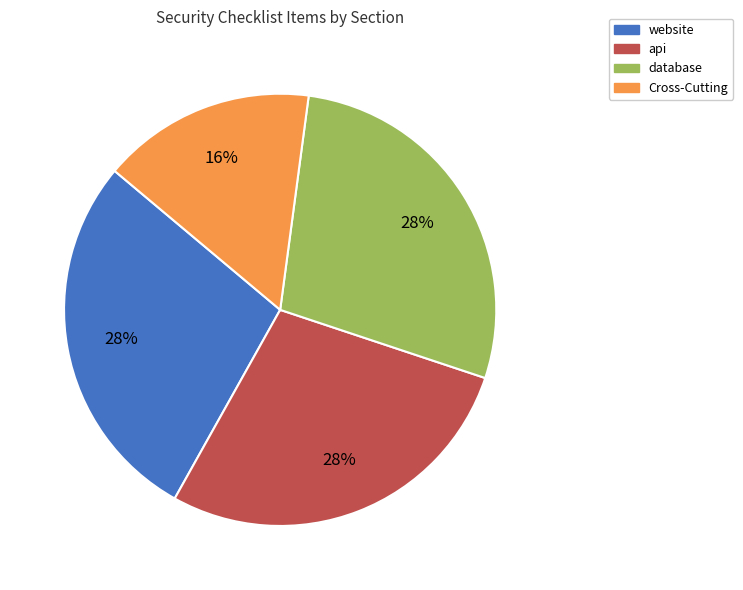

True or false: Cross-Cutting accounts for 16% of the total.

True